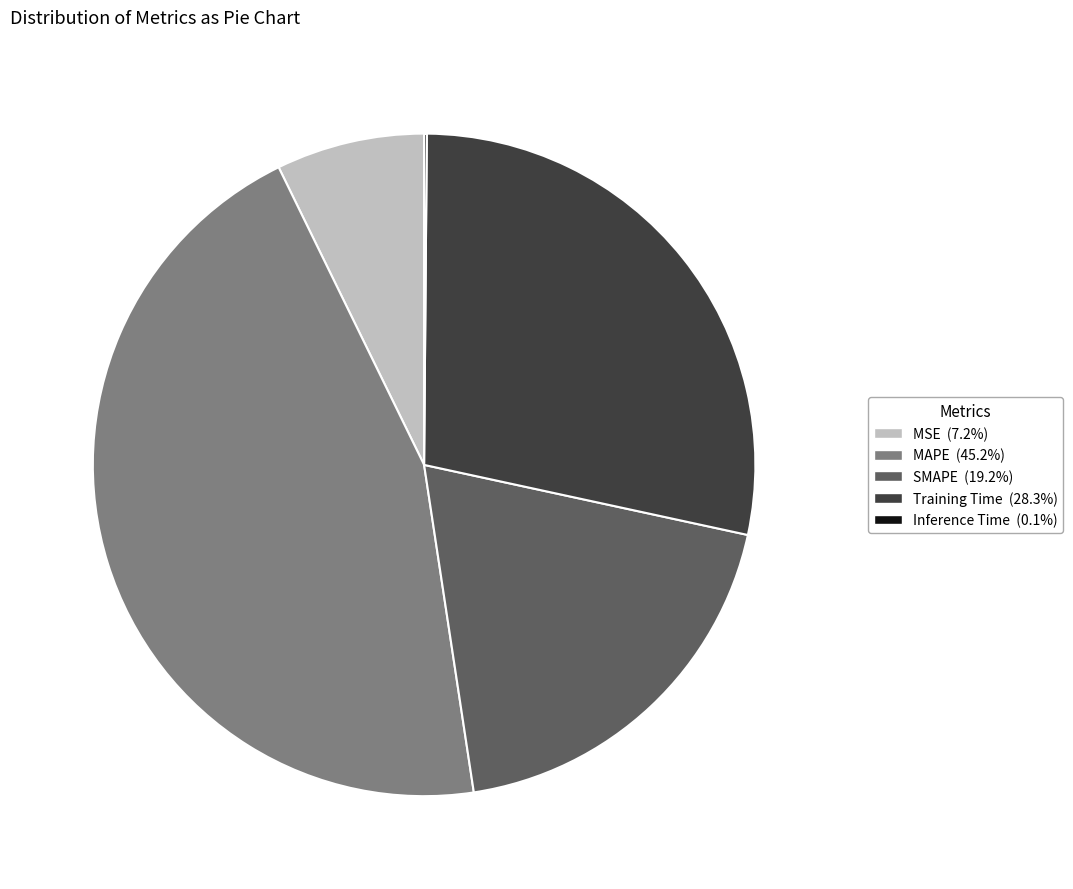

Combined, do Training Time (28.3%) and MAPE (45.2%) account for over 50%?

Yes